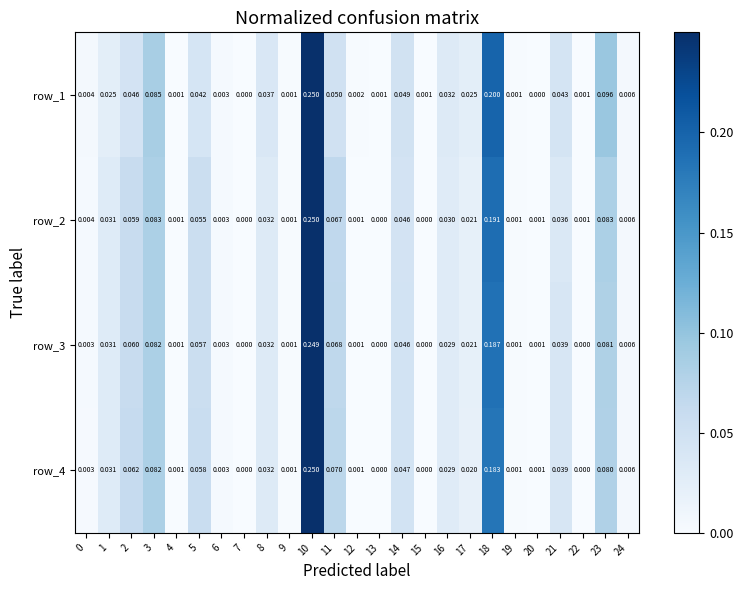

At which category does the chart reach its peak across all series?

10